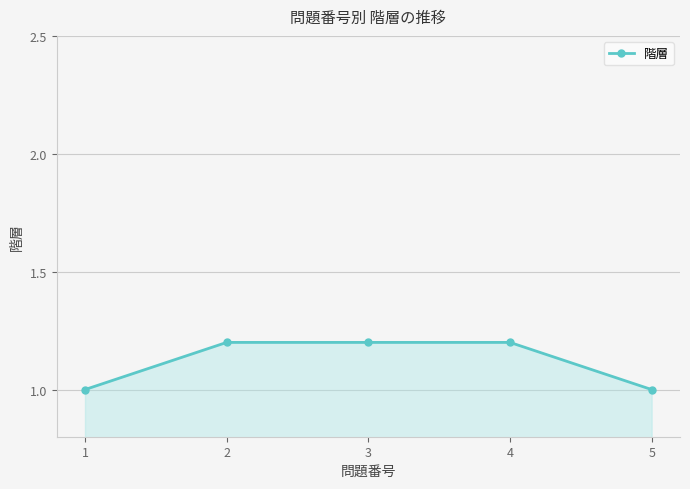

The chart shows a value of 0.5 at 1. True or false?

False